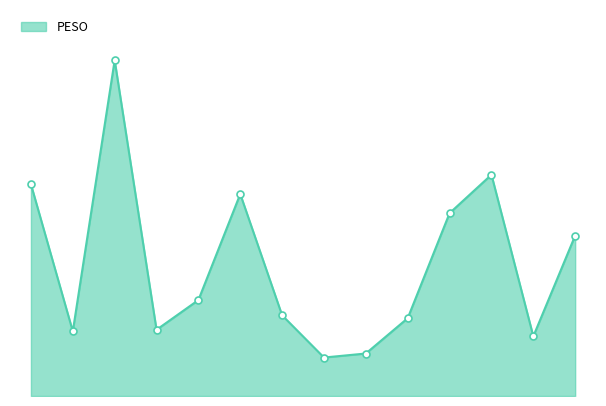

True or false: there are more than 1 points higher than both neighbors.

True